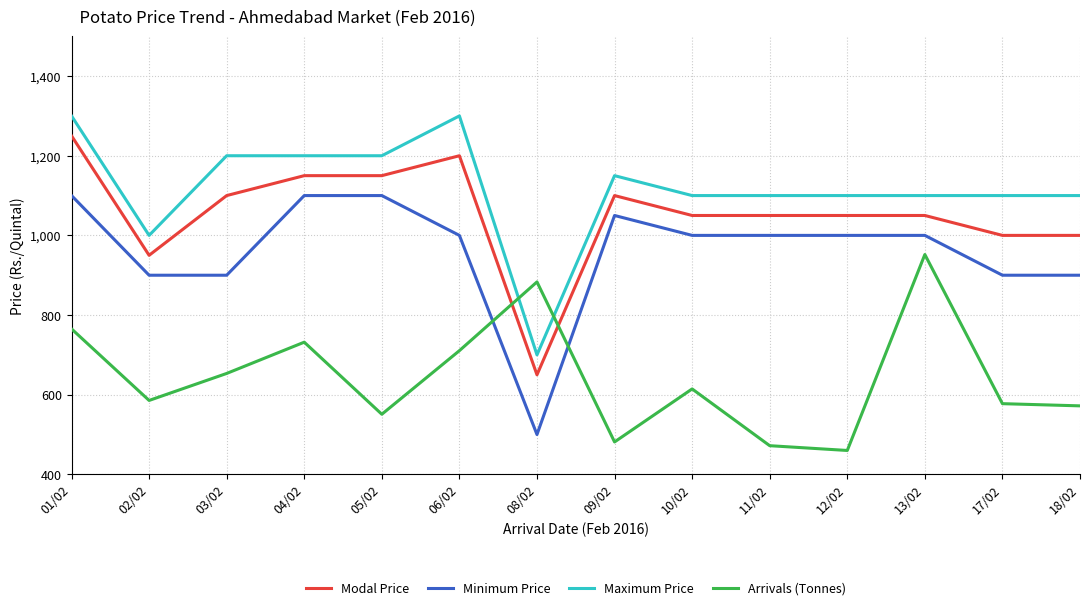

How many intersections are there between Modal Price and Arrivals (Tonnes)?

2